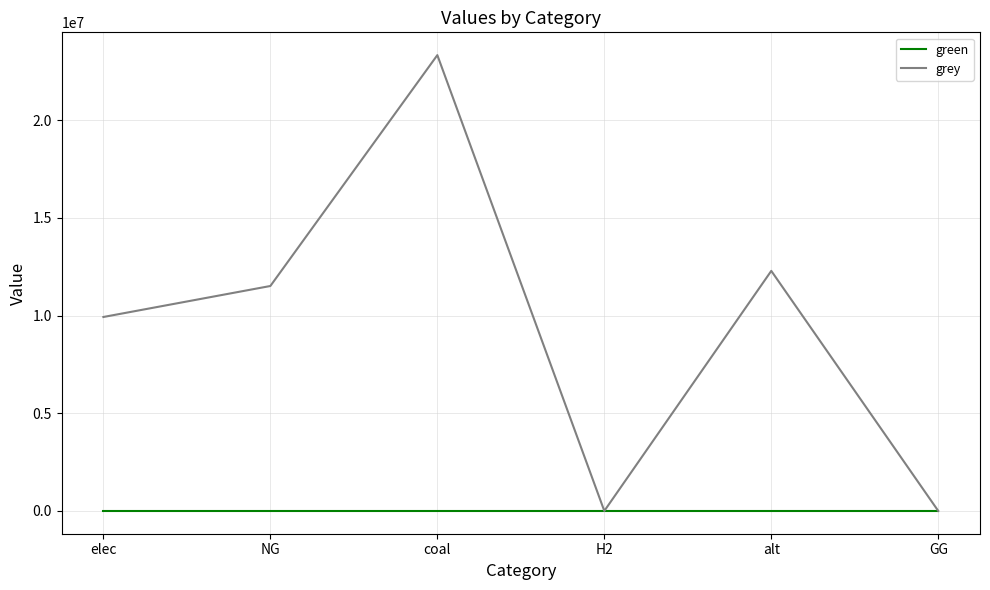

At how many categories does at least one series exceed 7541898?

4